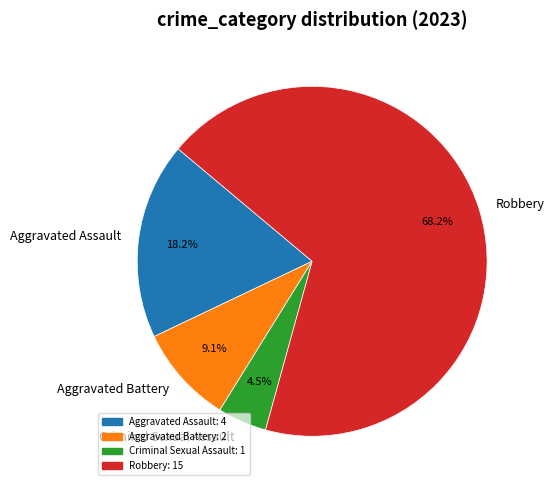

Between Aggravated Assault and Aggravated Battery, which is larger?

Aggravated Assault